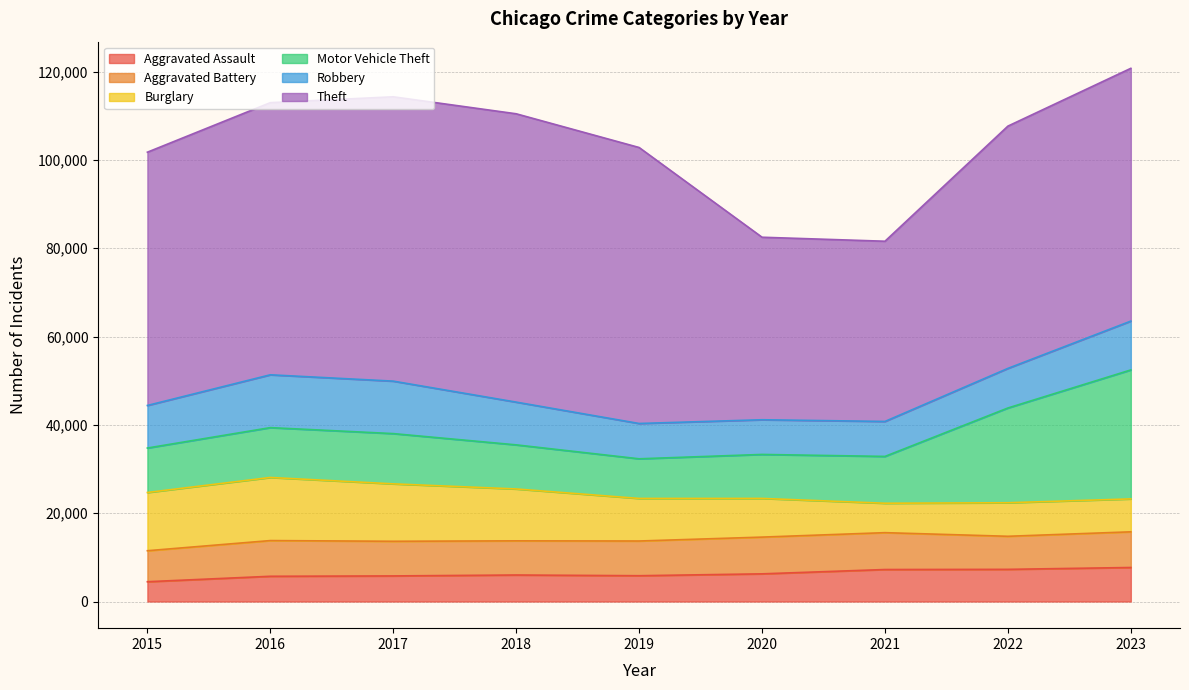

What is the total value across all series at 2021?

81579